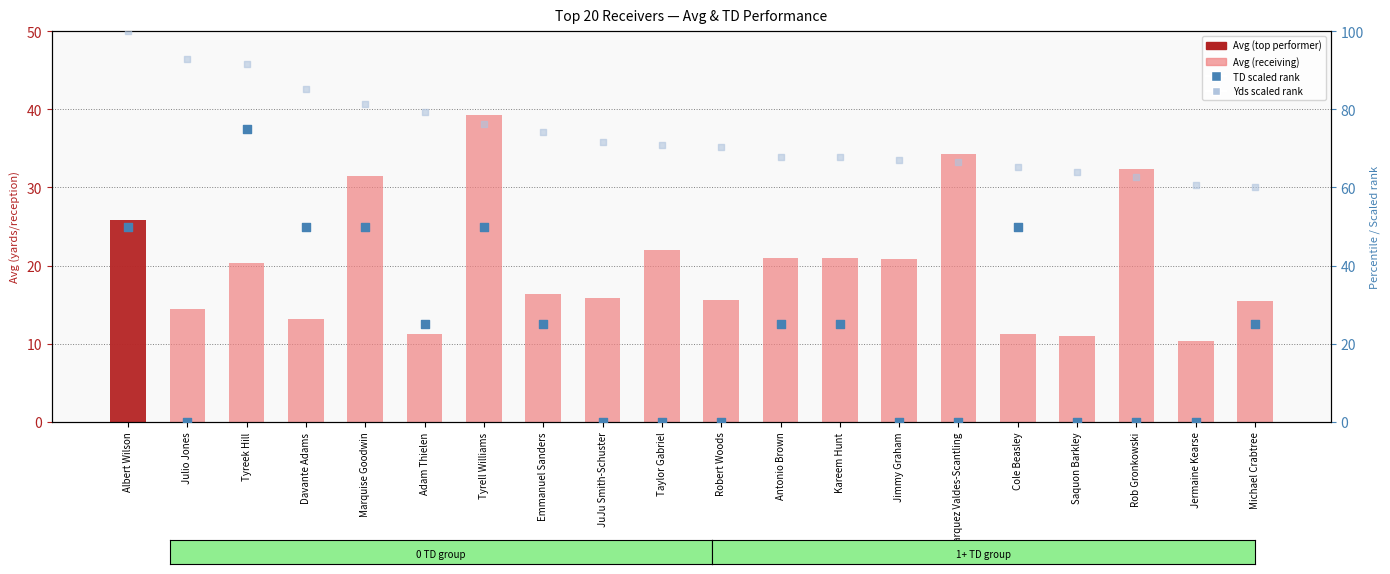

What is the total value across all series at Antonio Brown?

113.7